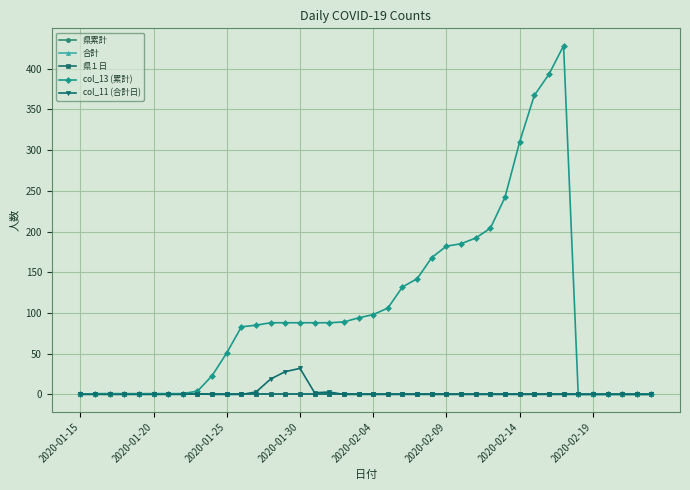

Does the chart have visible grid lines?

Yes